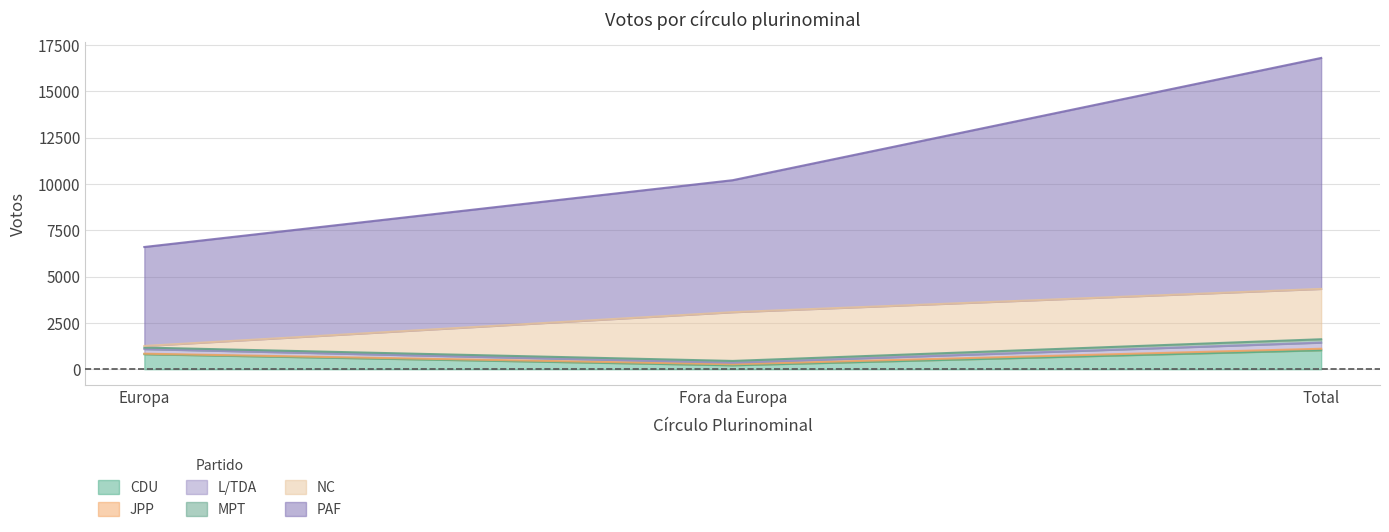

Which category has the lowest value in the CDU series?

Fora da Europa